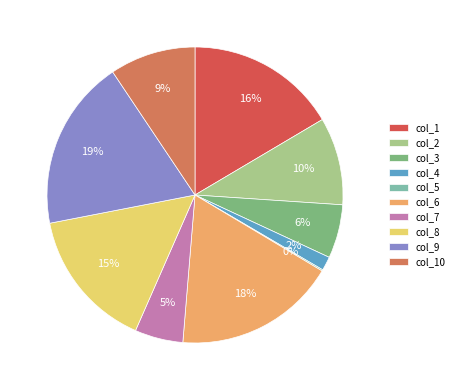

Which category has the biggest portion of the pie?

col_9